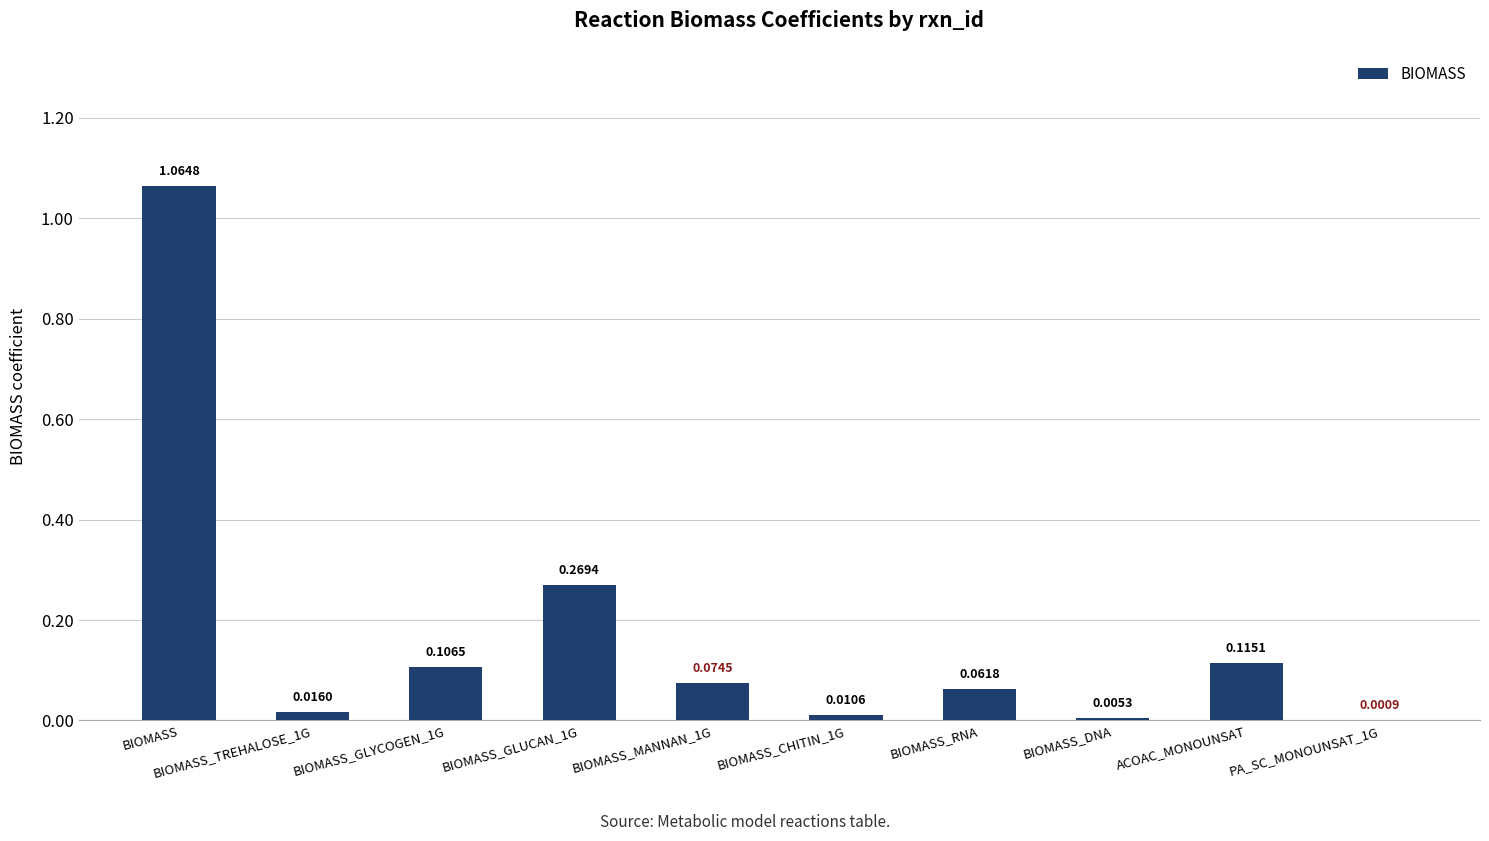

Which has a higher value, BIOMASS_CHITIN_1G or BIOMASS_TREHALOSE_1G?

BIOMASS_TREHALOSE_1G